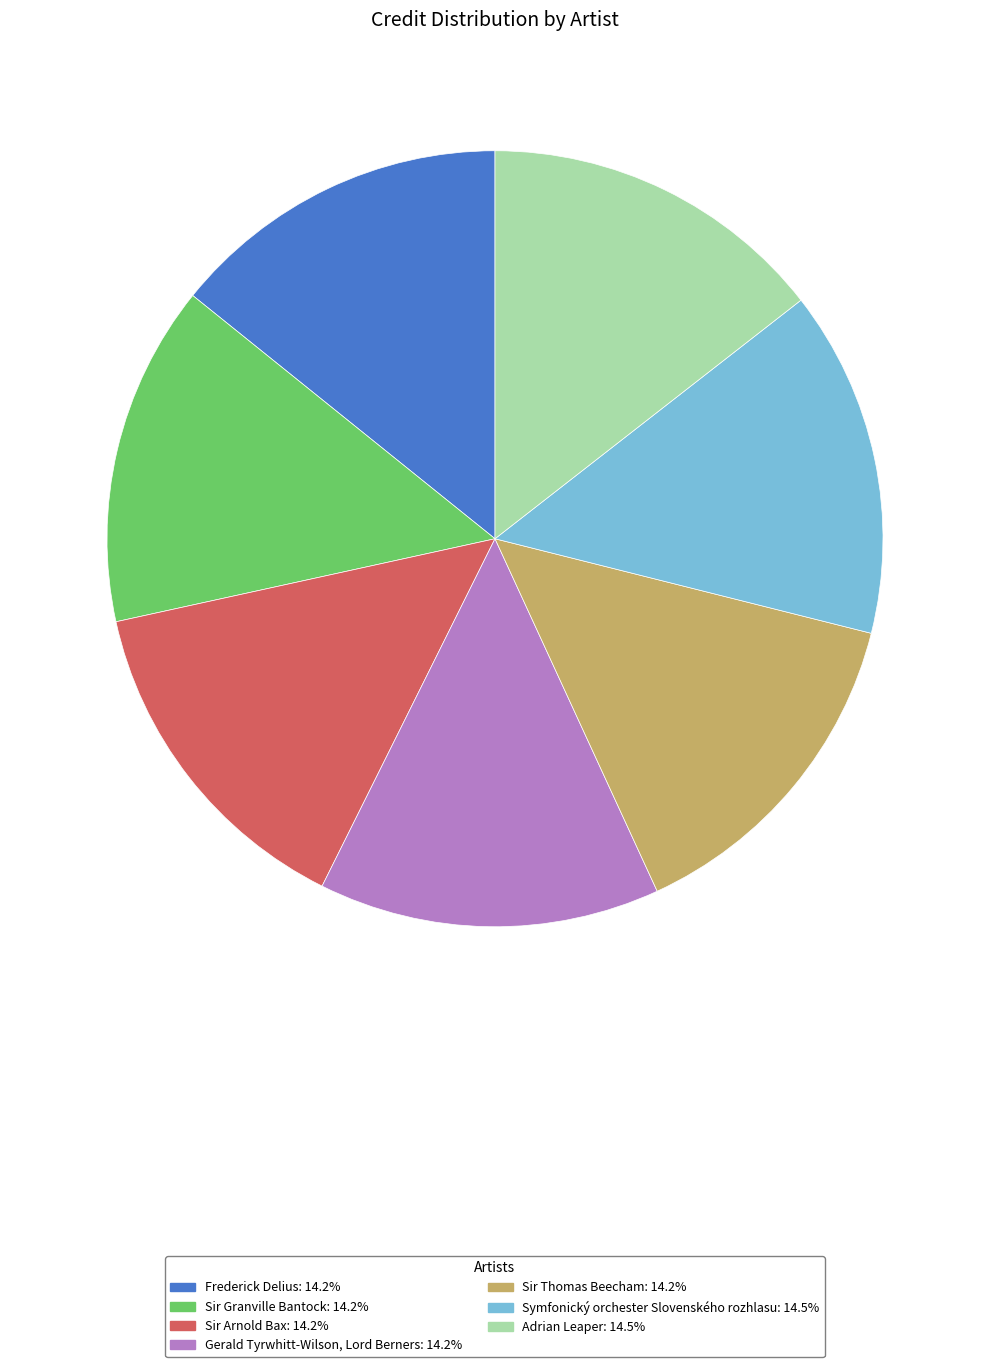

Does Adrian Leaper account for over 50% of the chart?

No